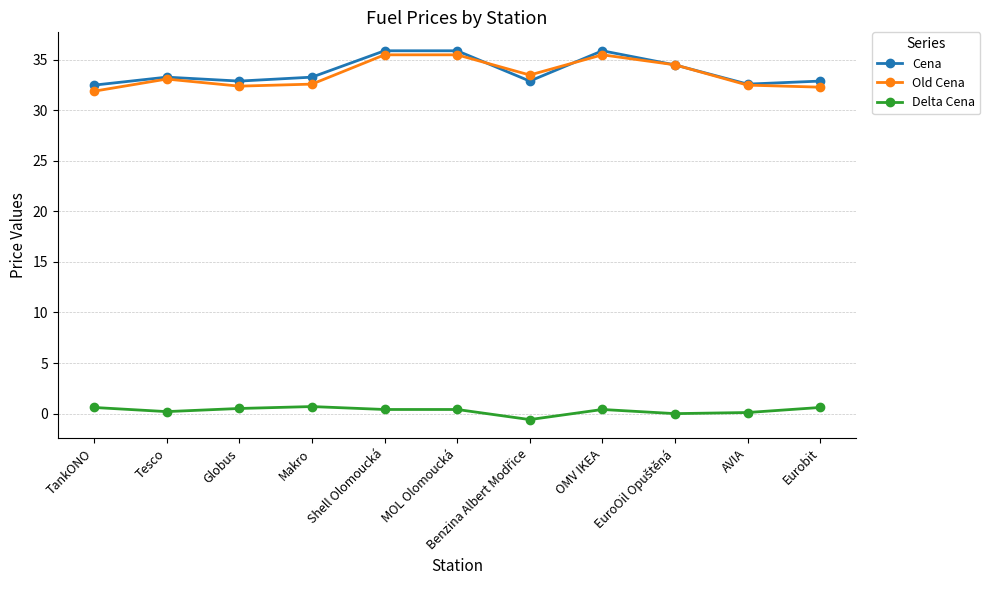

What is the greatest value displayed?

35.9